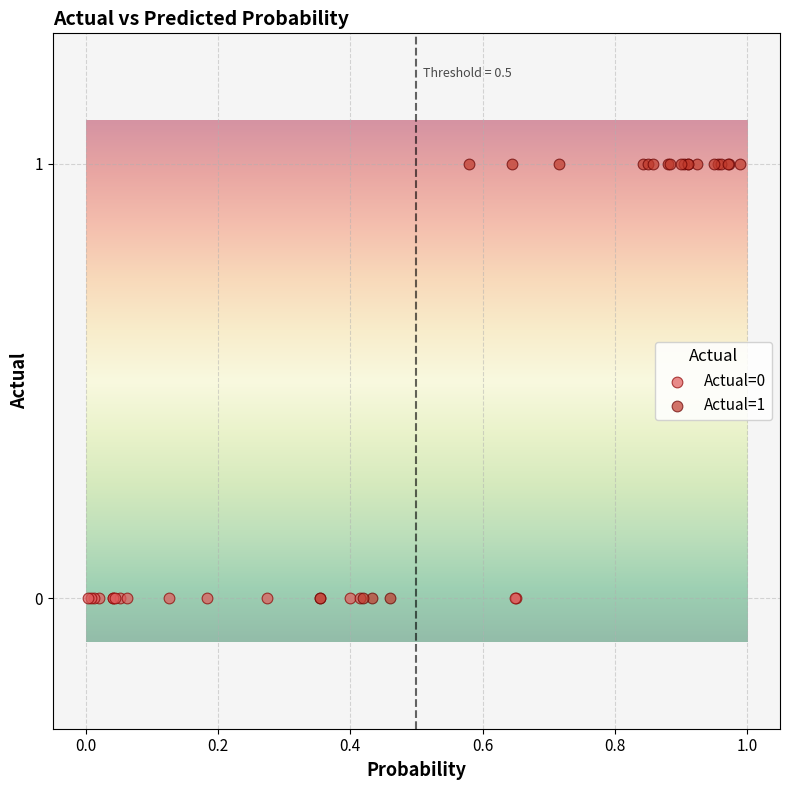

Which series reaches the maximum Y coordinate?

Actual=1